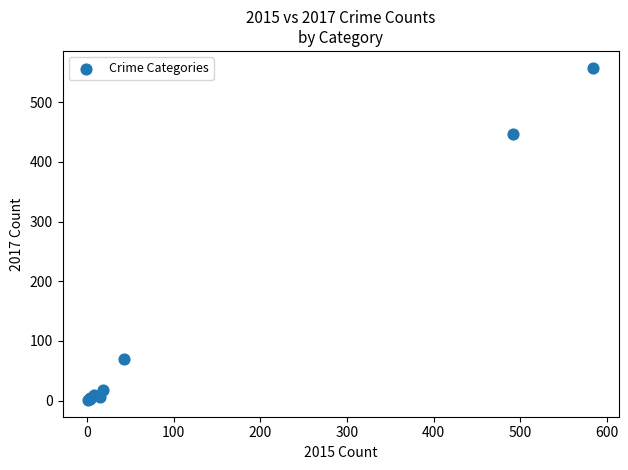

What Y value in the scatter plot is closest to 279?

447